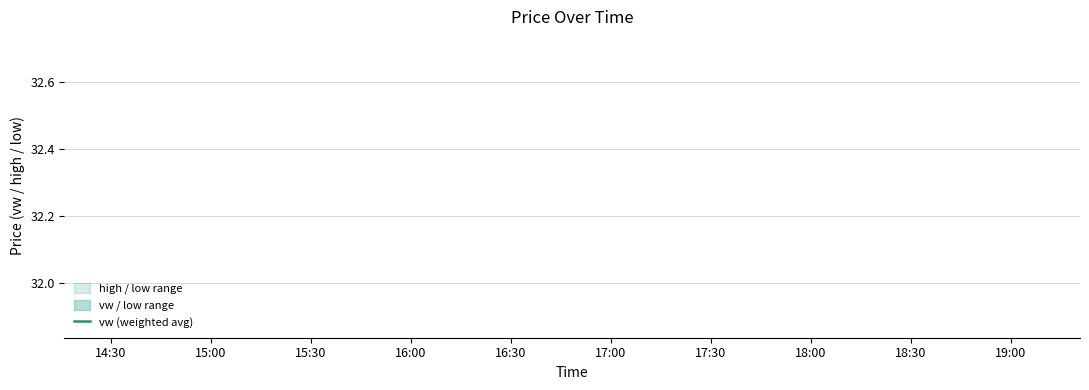

Does the chart have visible grid lines?

Yes